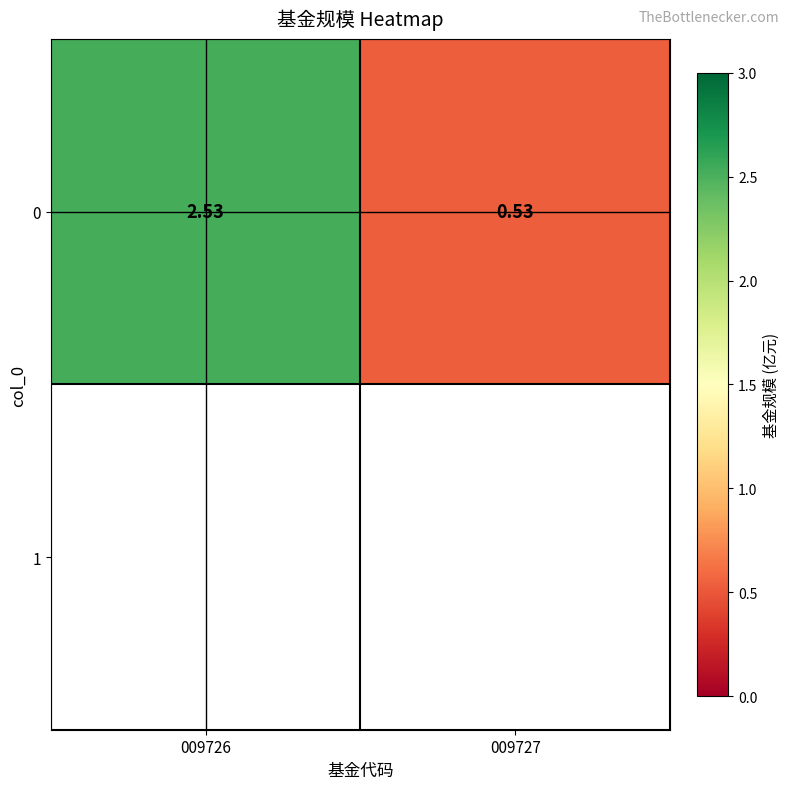

How many data points does each series have?

2